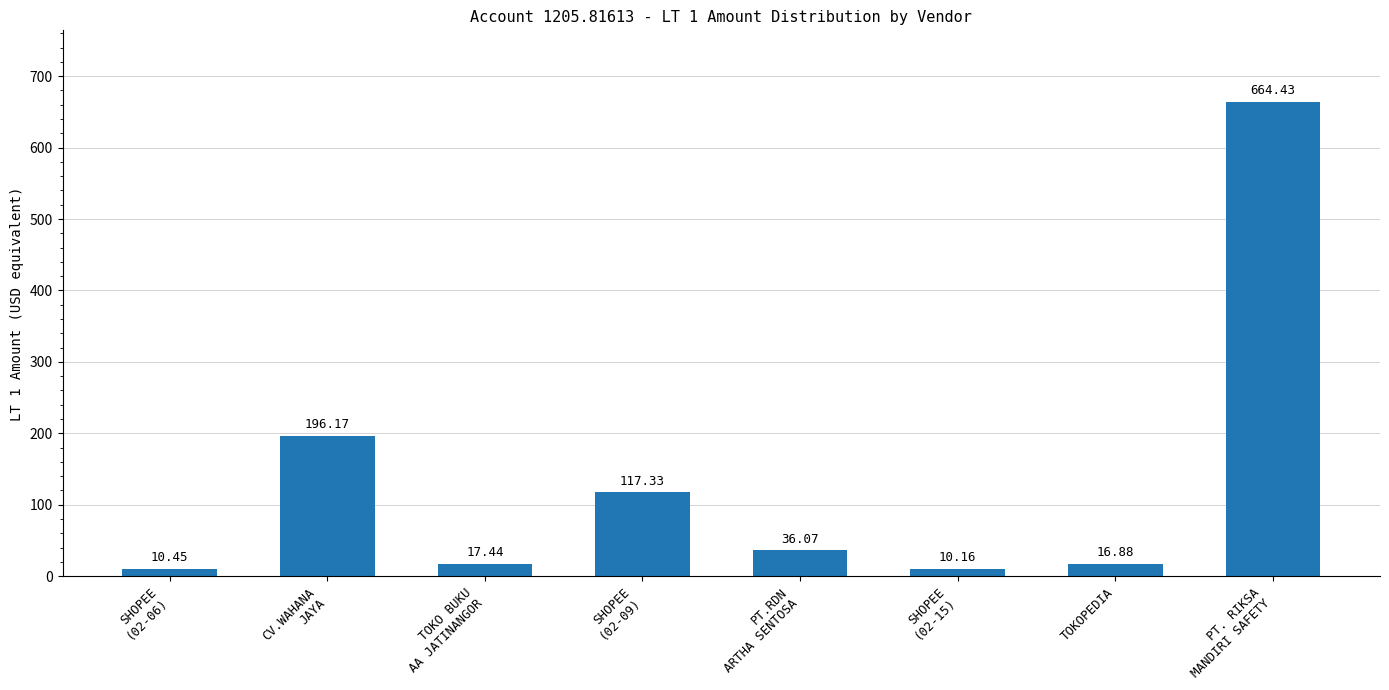

True or false: the data shows 664.4 at PT. RIKSA
MANDIRI SAFETY.

True